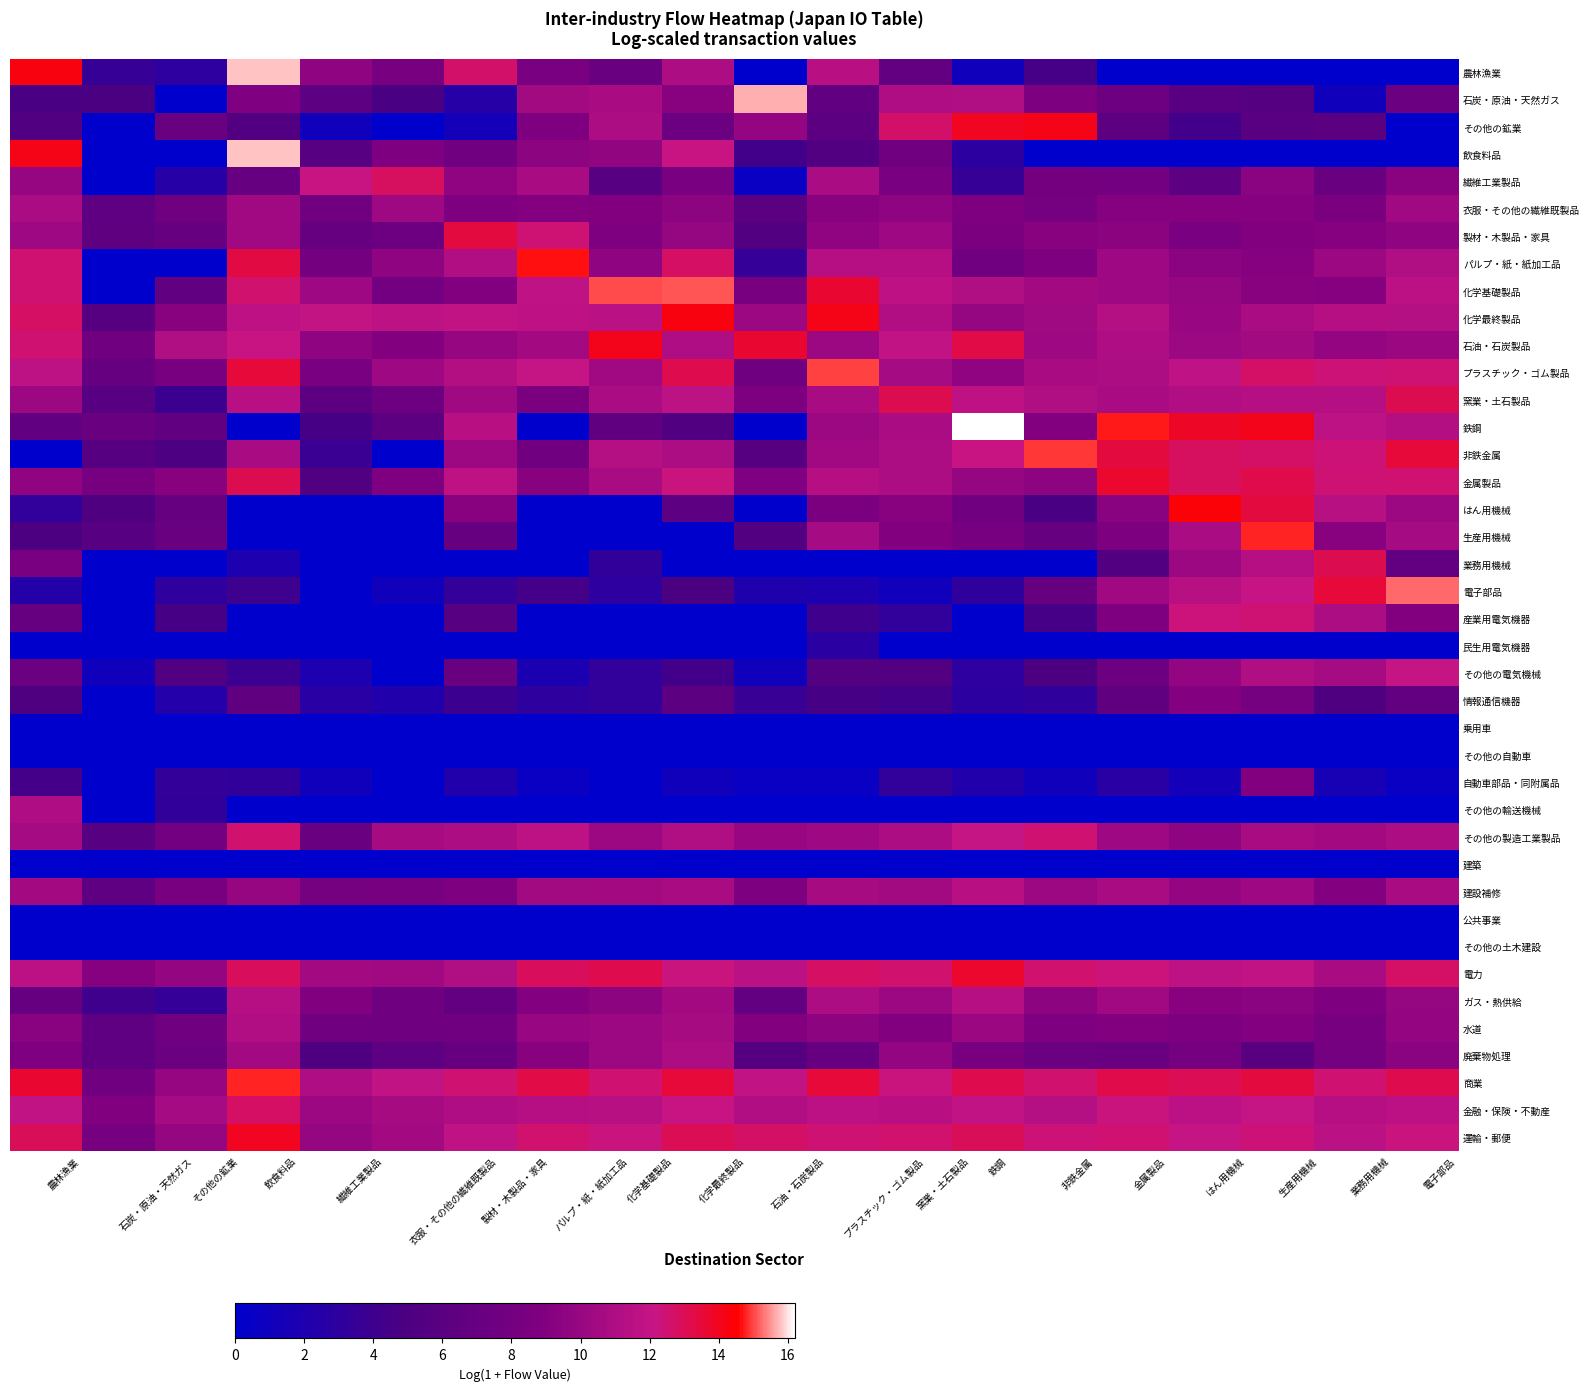

Reading left to right, list all the values displayed in this chart.

農林漁業: 農林漁業=14.3	石炭・原油・天然ガス=3.6	その他の鉱業=2.9	飲食料品=15.8	繊維工業製品=9.6	衣服・その他の繊維既製品=8.3	製材・木製品・家具=12.6	パルプ・紙・紙加工品=8.4	化学基礎製品=7.1	化学最終製品=10.9	石油・石炭製品=0.0	プラスチック・ゴム製品=11.5	窯業・土石製品=6.8	鉄鋼=1.1	非鉄金属=4.5	金属製品=0.0	はん用機械=0.0	生産用機械=0.0	業務用機械=0.0	電子部品=0.0
石炭・原油・天然ガス: 農林漁業=4.8	石炭・原油・天然ガス=4.9	その他の鉱業=0.0	飲食料品=8.9	繊維工業製品=6.3	衣服・その他の繊維既製品=4.9	製材・木製品・家具=2.5	パルプ・紙・紙加工品=10.5	化学基礎製品=10.8	化学最終製品=9.3	石油・石炭製品=15.7	プラスチック・ゴム製品=6.6	窯業・土石製品=11.0	鉄鋼=11.1	非鉄金属=8.6	金属製品=7.4	はん用機械=5.9	生産用機械=5.7	業務用機械=1.1	電子部品=7.4
その他の鉱業: 農林漁業=5.4	石炭・原油・天然ガス=0.0	その他の鉱業=7.1	飲食料品=5.5	繊維工業製品=1.1	衣服・その他の繊維既製品=0.0	製材・木製品・家具=1.4	パルプ・紙・紙加工品=8.8	化学基礎製品=11.0	化学最終製品=7.4	石油・石炭製品=9.8	プラスチック・ゴム製品=6.2	窯業・土石製品=12.6	鉄鋼=14.0	非鉄金属=14.2	金属製品=6.2	はん用機械=4.4	生産用機械=5.9	業務用機械=6.1	電子部品=0.0
飲食料品: 農林漁業=14.1	石炭・原油・天然ガス=0.0	その他の鉱業=0.0	飲食料品=15.8	繊維工業製品=5.9	衣服・その他の繊維既製品=8.8	製材・木製品・家具=7.8	パルプ・紙・紙加工品=9.5	化学基礎製品=9.7	化学最終製品=12.2	石油・石炭製品=4.3	プラスチック・ゴム製品=5.4	窯業・土石製品=7.8	鉄鋼=2.9	非鉄金属=0.0	金属製品=0.0	はん用機械=0.0	生産用機械=0.0	業務用機械=0.0	電子部品=0.0
繊維工業製品: 農林漁業=10.0	石炭・原油・天然ガス=0.0	その他の鉱業=2.5	飲食料品=7.0	繊維工業製品=12.2	衣服・その他の繊維既製品=12.8	製材・木製品・家具=9.7	パルプ・紙・紙加工品=10.7	化学基礎製品=5.8	化学最終製品=8.5	石油・石炭製品=0.7	プラスチック・ゴム製品=10.8	窯業・土石製品=8.4	鉄鋼=3.6	非鉄金属=8.0	金属製品=8.0	はん用機械=6.3	生産用機械=9.4	業務用機械=7.2	電子部品=9.3
衣服・その他の繊維既製品: 農林漁業=10.9	石炭・原油・天然ガス=6.3	その他の鉱業=7.6	飲食料品=10.4	繊維工業製品=7.7	衣服・その他の繊維既製品=10.3	製材・木製品・家具=8.8	パルプ・紙・紙加工品=9.1	化学基礎製品=9.0	化学最終製品=9.5	石油・石炭製品=6.0	プラスチック・ゴム製品=9.2	窯業・土石製品=9.6	鉄鋼=8.8	非鉄金属=8.2	金属製品=9.2	はん用機械=9.1	生産用機械=9.2	業務用機械=8.5	電子部品=10.4
製材・木製品・家具: 農林漁業=10.3	石炭・原油・天然ガス=6.4	その他の鉱業=7.0	飲食料品=10.4	繊維工業製品=7.0	衣服・その他の繊維既製品=7.5	製材・木製品・家具=13.4	パルプ・紙・紙加工品=12.4	化学基礎製品=8.8	化学最終製品=9.9	石油・石炭製品=5.4	プラスチック・ゴム製品=9.6	窯業・土石製品=10.3	鉄鋼=8.5	非鉄金属=9.3	金属製品=9.5	はん用機械=8.4	生産用機械=9.0	業務用機械=9.2	電子部品=9.6
パルプ・紙・紙加工品: 農林漁業=12.5	石炭・原油・天然ガス=0.0	その他の鉱業=0.0	飲食料品=13.3	繊維工業製品=8.0	衣服・その他の繊維既製品=9.6	製材・木製品・家具=11.2	パルプ・紙・紙加工品=14.6	化学基礎製品=9.6	化学最終製品=12.7	石油・石炭製品=3.4	プラスチック・ゴム製品=11.4	窯業・土石製品=11.4	鉄鋼=7.8	非鉄金属=8.8	金属製品=10.3	はん用機械=9.4	生産用機械=9.2	業務用機械=10.1	電子部品=11.1
化学基礎製品: 農林漁業=12.5	石炭・原油・天然ガス=0.0	その他の鉱業=6.6	飲食料品=12.6	繊維工業製品=10.3	衣服・その他の繊維既製品=7.9	製材・木製品・家具=9.0	パルプ・紙・紙加工品=11.8	化学基礎製品=15.0	化学最終製品=15.1	石油・石炭製品=8.3	プラスチック・ゴム製品=13.6	窯業・土石製品=11.7	鉄鋼=11.1	非鉄金属=10.5	金属製品=10.3	はん用機械=9.9	生産用機械=9.3	業務用機械=9.2	電子部品=11.6
化学最終製品: 農林漁業=12.8	石炭・原油・天然ガス=5.7	その他の鉱業=9.3	飲食料品=11.8	繊維工業製品=12.0	衣服・その他の繊維既製品=11.7	製材・木製品・家具=11.8	パルプ・紙・紙加工品=11.8	化学基礎製品=11.5	化学最終製品=14.3	石油・石炭製品=10.2	プラスチック・ゴム製品=14.2	窯業・土石製品=11.2	鉄鋼=9.9	非鉄金属=10.3	金属製品=11.3	はん用機械=10.0	生産用機械=10.9	業務用機械=11.4	電子部品=11.3
石油・石炭製品: 農林漁業=12.5	石炭・原油・天然ガス=7.8	その他の鉱業=11.1	飲食料品=12.2	繊維工業製品=9.6	衣服・その他の繊維既製品=9.0	製材・木製品・家具=10.0	パルプ・紙・紙加工品=10.6	化学基礎製品=14.1	化学最終製品=11.1	石油・石炭製品=13.6	プラスチック・ゴム製品=10.2	窯業・土石製品=11.9	鉄鋼=13.3	非鉄金属=10.3	金属製品=11.0	はん用機械=10.2	生産用機械=10.5	業務用機械=9.8	電子部品=10.1
プラスチック・ゴム製品: 農林漁業=11.7	石炭・原油・天然ガス=7.0	その他の鉱業=8.4	飲食料品=13.5	繊維工業製品=8.4	衣服・その他の繊維既製品=10.3	製材・木製品・家具=11.2	パルプ・紙・紙加工品=12.1	化学基礎製品=10.4	化学最終製品=13.2	石油・石炭製品=7.7	プラスチック・ゴム製品=15.0	窯業・土石製品=10.6	鉄鋼=9.6	非鉄金属=10.7	金属製品=10.9	はん用機械=11.8	生産用機械=12.7	業務用機械=12.4	電子部品=12.5
窯業・土石製品: 農林漁業=10.2	石炭・原油・天然ガス=5.8	その他の鉱業=4.0	飲食料品=11.5	繊維工業製品=6.2	衣服・その他の繊維既製品=7.5	製材・木製品・家具=10.3	パルプ・紙・紙加工品=8.5	化学基礎製品=10.9	化学最終製品=11.6	石油・石炭製品=8.6	プラスチック・ゴム製品=10.7	窯業・土石製品=13.1	鉄鋼=11.7	非鉄金属=11.1	金属製品=10.8	はん用機械=11.2	生産用機械=11.4	業務用機械=11.4	電子部品=13.0
鉄鋼: 農林漁業=6.6	石炭・原油・天然ガス=7.1	その他の鉱業=6.6	飲食料品=0.0	繊維工業製品=4.6	衣服・その他の繊維既製品=6.1	製材・木製品・家具=11.5	パルプ・紙・紙加工品=0.0	化学基礎製品=6.5	化学最終製品=5.3	石油・石炭製品=0.0	プラスチック・ゴム製品=10.2	窯業・土石製品=10.8	鉄鋼=16.2	非鉄金属=9.0	金属製品=14.7	はん用機械=13.9	生産用機械=14.1	業務用機械=11.7	電子部品=11.2
非鉄金属: 農林漁業=0.0	石炭・原油・天然ガス=5.7	その他の鉱業=5.1	飲食料品=10.7	繊維工業製品=3.8	衣服・その他の繊維既製品=0.0	製材・木製品・家具=10.2	パルプ・紙・紙加工品=7.8	化学基礎製品=11.3	化学最終製品=10.9	石油・石炭製品=5.7	プラスチック・ゴム製品=10.4	窯業・土石製品=10.9	鉄鋼=12.2	非鉄金属=14.9	金属製品=13.4	はん用機械=12.8	生産用機械=12.7	業務用機械=12.4	電子部品=13.5
金属製品: 農林漁業=9.7	石炭・原油・天然ガス=8.2	その他の鉱業=9.3	飲食料品=13.0	繊維工業製品=5.3	衣服・その他の繊維既製品=8.8	製材・木製品・家具=11.8	パルプ・紙・紙加工品=9.3	化学基礎製品=10.7	化学最終製品=12.2	石油・石炭製品=8.9	プラスチック・ゴム製品=11.4	窯業・土石製品=11.0	鉄鋼=9.9	非鉄金属=9.5	金属製品=13.7	はん用機械=12.8	生産用機械=13.2	業務用機械=12.5	電子部品=12.5
はん用機械: 農林漁業=3.3	石炭・原油・天然ガス=5.2	その他の鉱業=7.1	飲食料品=0.0	繊維工業製品=0.0	衣服・その他の繊維既製品=0.0	製材・木製品・家具=9.2	パルプ・紙・紙加工品=0.0	化学基礎製品=0.0	化学最終製品=6.3	石油・石炭製品=0.0	プラスチック・ゴム製品=8.6	窯業・土石製品=9.3	鉄鋼=7.8	非鉄金属=4.8	金属製品=9.3	はん用機械=14.4	生産用機械=13.4	業務用機械=11.4	電子部品=10.2
生産用機械: 農林漁業=5.0	石炭・原油・天然ガス=5.8	その他の鉱業=7.2	飲食料品=0.0	繊維工業製品=0.0	衣服・その他の繊維既製品=0.0	製材・木製品・家具=7.1	パルプ・紙・紙加工品=0.0	化学基礎製品=0.0	化学最終製品=0.0	石油・石炭製品=5.4	プラスチック・ゴム製品=10.6	窯業・土石製品=9.0	鉄鋼=8.2	非鉄金属=7.0	金属製品=8.7	はん用機械=10.9	生産用機械=14.8	業務用機械=9.3	電子部品=10.6
業務用機械: 農林漁業=8.4	石炭・原油・天然ガス=0.0	その他の鉱業=0.0	飲食料品=1.9	繊維工業製品=0.0	衣服・その他の繊維既製品=0.0	製材・木製品・家具=0.0	パルプ・紙・紙加工品=0.0	化学基礎製品=3.2	化学最終製品=0.0	石油・石炭製品=0.0	プラスチック・ゴム製品=0.0	窯業・土石製品=0.0	鉄鋼=0.0	非鉄金属=0.0	金属製品=5.4	はん用機械=10.2	生産用機械=11.4	業務用機械=13.1	電子部品=6.8
電子部品: 農林漁業=2.4	石炭・原油・天然ガス=0.0	その他の鉱業=3.0	飲食料品=4.0	繊維工業製品=0.0	衣服・その他の繊維既製品=1.1	製材・木製品・家具=3.4	パルプ・紙・紙加工品=4.5	化学基礎製品=2.9	化学最終製品=4.9	石油・石炭製品=2.1	プラスチック・ゴム製品=1.9	窯業・土石製品=1.1	鉄鋼=3.1	非鉄金属=7.0	金属製品=10.4	はん用機械=11.5	生産用機械=12.1	業務用機械=13.5	電子部品=15.2
産業用電気機器: 農林漁業=6.9	石炭・原油・天然ガス=0.0	その他の鉱業=4.6	飲食料品=0.0	繊維工業製品=0.0	衣服・その他の繊維既製品=0.0	製材・木製品・家具=5.9	パルプ・紙・紙加工品=0.0	化学基礎製品=0.0	化学最終製品=0.0	石油・石炭製品=0.0	プラスチック・ゴム製品=4.1	窯業・土石製品=3.3	鉄鋼=0.0	非鉄金属=4.5	金属製品=8.8	はん用機械=12.3	生産用機械=12.5	業務用機械=10.9	電子部品=9.0
民生用電気機器: 農林漁業=0.0	石炭・原油・天然ガス=0.0	その他の鉱業=0.0	飲食料品=0.0	繊維工業製品=0.0	衣服・その他の繊維既製品=0.0	製材・木製品・家具=0.0	パルプ・紙・紙加工品=0.0	化学基礎製品=0.0	化学最終製品=0.0	石油・石炭製品=0.0	プラスチック・ゴム製品=2.8	窯業・土石製品=0.0	鉄鋼=0.0	非鉄金属=0.0	金属製品=0.0	はん用機械=0.0	生産用機械=0.0	業務用機械=0.0	電子部品=0.0
その他の電気機械: 農林漁業=7.4	石炭・原油・天然ガス=1.1	その他の鉱業=5.3	飲食料品=3.9	繊維工業製品=1.9	衣服・その他の繊維既製品=0.0	製材・木製品・家具=7.1	パルプ・紙・紙加工品=1.8	化学基礎製品=3.3	化学最終製品=4.3	石油・石炭製品=1.1	プラスチック・ゴム製品=5.6	窯業・土石製品=5.5	鉄鋼=2.9	非鉄金属=5.0	金属製品=7.4	はん用機械=9.8	生産用機械=11.1	業務用機械=10.6	電子部品=12.0
情報通信機器: 農林漁業=5.2	石炭・原油・天然ガス=0.0	その他の鉱業=2.3	飲食料品=6.5	繊維工業製品=2.6	衣服・その他の繊維既製品=2.2	製材・木製品・家具=3.9	パルプ・紙・紙加工品=3.0	化学基礎製品=3.3	化学最終製品=6.3	石油・石炭製品=3.7	プラスチック・ゴム製品=4.6	窯業・土石製品=4.3	鉄鋼=2.9	非鉄金属=3.1	金属製品=6.5	はん用機械=9.1	生産用機械=8.1	業務用機械=5.2	電子部品=6.7
乗用車: 農林漁業=0.0	石炭・原油・天然ガス=0.0	その他の鉱業=0.0	飲食料品=0.0	繊維工業製品=0.0	衣服・その他の繊維既製品=0.0	製材・木製品・家具=0.0	パルプ・紙・紙加工品=0.0	化学基礎製品=0.0	化学最終製品=0.0	石油・石炭製品=0.0	プラスチック・ゴム製品=0.0	窯業・土石製品=0.0	鉄鋼=0.0	非鉄金属=0.0	金属製品=0.0	はん用機械=0.0	生産用機械=0.0	業務用機械=0.0	電子部品=0.0
その他の自動車: 農林漁業=0.0	石炭・原油・天然ガス=0.0	その他の鉱業=0.0	飲食料品=0.0	繊維工業製品=0.0	衣服・その他の繊維既製品=0.0	製材・木製品・家具=0.0	パルプ・紙・紙加工品=0.0	化学基礎製品=0.0	化学最終製品=0.0	石油・石炭製品=0.0	プラスチック・ゴム製品=0.0	窯業・土石製品=0.0	鉄鋼=0.0	非鉄金属=0.0	金属製品=0.0	はん用機械=0.0	生産用機械=0.0	業務用機械=0.0	電子部品=0.0
自動車部品・同附属品: 農林漁業=4.5	石炭・原油・天然ガス=0.0	その他の鉱業=3.4	飲食料品=3.2	繊維工業製品=1.1	衣服・その他の繊維既製品=0.0	製材・木製品・家具=2.2	パルプ・紙・紙加工品=0.7	化学基礎製品=0.0	化学最終製品=1.1	石油・石炭製品=0.7	プラスチック・ゴム製品=0.7	窯業・土石製品=3.3	鉄鋼=2.2	非鉄金属=1.1	金属製品=2.6	はん用機械=1.4	生産用機械=9.0	業務用機械=1.6	電子部品=0.7
その他の輸送機械: 農林漁業=11.1	石炭・原油・天然ガス=0.0	その他の鉱業=3.2	飲食料品=0.0	繊維工業製品=0.0	衣服・その他の繊維既製品=0.0	製材・木製品・家具=0.0	パルプ・紙・紙加工品=0.0	化学基礎製品=0.0	化学最終製品=0.0	石油・石炭製品=0.0	プラスチック・ゴム製品=0.0	窯業・土石製品=0.0	鉄鋼=0.0	非鉄金属=0.0	金属製品=0.0	はん用機械=0.0	生産用機械=0.0	業務用機械=0.0	電子部品=0.0
その他の製造工業製品: 農林漁業=10.6	石炭・原油・天然ガス=5.8	その他の鉱業=7.9	飲食料品=12.6	繊維工業製品=7.1	衣服・その他の繊維既製品=10.7	製材・木製品・家具=11.0	パルプ・紙・紙加工品=11.7	化学基礎製品=10.2	化学最終製品=11.1	石油・石炭製品=10.0	プラスチック・ゴム製品=10.3	窯業・土石製品=10.9	鉄鋼=12.1	非鉄金属=12.5	金属製品=10.3	はん用機械=9.6	生産用機械=10.7	業務用機械=10.5	電子部品=11.0
建築: 農林漁業=0.0	石炭・原油・天然ガス=0.0	その他の鉱業=0.0	飲食料品=0.0	繊維工業製品=0.0	衣服・その他の繊維既製品=0.0	製材・木製品・家具=0.0	パルプ・紙・紙加工品=0.0	化学基礎製品=0.0	化学最終製品=0.0	石油・石炭製品=0.0	プラスチック・ゴム製品=0.0	窯業・土石製品=0.0	鉄鋼=0.0	非鉄金属=0.0	金属製品=0.0	はん用機械=0.0	生産用機械=0.0	業務用機械=0.0	電子部品=0.0
建設補修: 農林漁業=10.5	石炭・原油・天然ガス=6.4	その他の鉱業=8.3	飲食料品=10.0	繊維工業製品=8.2	衣服・その他の繊維既製品=8.3	製材・木製品・家具=8.8	パルプ・紙・紙加工品=10.5	化学基礎製品=10.6	化学最終製品=10.8	石油・石炭製品=8.6	プラスチック・ゴム製品=10.7	窯業・土石製品=10.5	鉄鋼=11.5	非鉄金属=10.2	金属製品=10.7	はん用機械=9.8	生産用機械=10.3	業務用機械=9.1	電子部品=10.7
公共事業: 農林漁業=0.0	石炭・原油・天然ガス=0.0	その他の鉱業=0.0	飲食料品=0.0	繊維工業製品=0.0	衣服・その他の繊維既製品=0.0	製材・木製品・家具=0.0	パルプ・紙・紙加工品=0.0	化学基礎製品=0.0	化学最終製品=0.0	石油・石炭製品=0.0	プラスチック・ゴム製品=0.0	窯業・土石製品=0.0	鉄鋼=0.0	非鉄金属=0.0	金属製品=0.0	はん用機械=0.0	生産用機械=0.0	業務用機械=0.0	電子部品=0.0
その他の土木建設: 農林漁業=0.0	石炭・原油・天然ガス=0.0	その他の鉱業=0.0	飲食料品=0.0	繊維工業製品=0.0	衣服・その他の繊維既製品=0.0	製材・木製品・家具=0.0	パルプ・紙・紙加工品=0.0	化学基礎製品=0.0	化学最終製品=0.0	石油・石炭製品=0.0	プラスチック・ゴム製品=0.0	窯業・土石製品=0.0	鉄鋼=0.0	非鉄金属=0.0	金属製品=0.0	はん用機械=0.0	生産用機械=0.0	業務用機械=0.0	電子部品=0.0
電力: 農林漁業=11.6	石炭・原油・天然ガス=9.1	その他の鉱業=9.8	飲食料品=12.9	繊維工業製品=10.5	衣服・その他の繊維既製品=10.4	製材・木製品・家具=11.1	パルプ・紙・紙加工品=12.9	化学基礎製品=13.1	化学最終製品=12.3	石油・石炭製品=11.6	プラスチック・ゴム製品=12.8	窯業・土石製品=12.6	鉄鋼=13.7	非鉄金属=12.5	金属製品=12.3	はん用機械=11.7	生産用機械=11.9	業務用機械=10.8	電子部品=12.7
ガス・熱供給: 農林漁業=7.1	石炭・原油・天然ガス=4.1	その他の鉱業=3.5	飲食料品=11.4	繊維工業製品=9.0	衣服・その他の繊維既製品=7.7	製材・木製品・家具=6.7	パルプ・紙・紙加工品=9.1	化学基礎製品=9.5	化学最終製品=10.5	石油・石炭製品=6.8	プラスチック・ゴム製品=11.0	窯業・土石製品=10.1	鉄鋼=11.4	非鉄金属=9.5	金属製品=10.4	はん用機械=9.3	生産用機械=9.4	業務用機械=8.8	電子部品=9.9
水道: 農林漁業=9.3	石炭・原油・天然ガス=6.3	その他の鉱業=7.7	飲食料品=11.2	繊維工業製品=7.8	衣服・その他の繊維既製品=7.7	製材・木製品・家具=7.8	パルプ・紙・紙加工品=10.0	化学基礎製品=10.2	化学最終製品=10.6	石油・石炭製品=9.0	プラスチック・ゴム製品=9.5	窯業・土石製品=9.0	鉄鋼=10.1	非鉄金属=8.8	金属製品=9.0	はん用機械=8.7	生産用機械=9.1	業務用機械=8.2	電子部品=9.9
廃棄物処理: 農林漁業=8.8	石炭・原油・天然ガス=6.4	その他の鉱業=7.4	飲食料品=10.6	繊維工業製品=5.1	衣服・その他の繊維既製品=6.3	製材・木製品・家具=7.0	パルプ・紙・紙加工品=9.3	化学基礎製品=10.2	化学最終製品=10.9	石油・石炭製品=5.6	プラスチック・ゴム製品=7.1	窯業・土石製品=9.9	鉄鋼=8.3	非鉄金属=7.4	金属製品=7.1	はん用機械=8.1	生産用機械=6.0	業務用機械=8.1	電子部品=9.4
商業: 農林漁業=13.7	石炭・原油・天然ガス=7.8	その他の鉱業=10.0	飲食料品=14.8	繊維工業製品=11.0	衣服・その他の繊維既製品=11.9	製材・木製品・家具=12.5	パルプ・紙・紙加工品=13.3	化学基礎製品=12.5	化学最終製品=13.5	石油・石炭製品=11.9	プラスチック・ゴム製品=13.5	窯業・土石製品=12.3	鉄鋼=13.2	非鉄金属=12.6	金属製品=13.2	はん用機械=13.0	生産用機械=13.4	業務用機械=12.5	電子部品=13.1
金融・保険・不動産: 農林漁業=11.9	石炭・原油・天然ガス=9.0	その他の鉱業=10.6	飲食料品=12.8	繊維工業製品=10.2	衣服・その他の繊維既製品=10.7	製材・木製品・家具=11.1	パルプ・紙・紙加工品=11.3	化学基礎製品=11.4	化学最終製品=12.2	石油・石炭製品=11.2	プラスチック・ゴム製品=11.6	窯業・土石製品=11.5	鉄鋼=11.9	非鉄金属=11.3	金属製品=12.2	はん用機械=11.6	生産用機械=12.1	業務用機械=11.4	電子部品=11.6
運輸・郵便: 農林漁業=12.9	石炭・原油・天然ガス=8.2	その他の鉱業=9.9	飲食料品=14.0	繊維工業製品=9.9	衣服・その他の繊維既製品=10.5	製材・木製品・家具=11.8	パルプ・紙・紙加工品=12.5	化学基礎製品=12.2	化学最終製品=13.0	石油・石炭製品=12.7	プラスチック・ゴム製品=12.5	窯業・土石製品=12.6	鉄鋼=12.9	非鉄金属=12.4	金属製品=12.5	はん用機械=12.0	生産用機械=12.4	業務用機械=11.5	電子部品=12.3